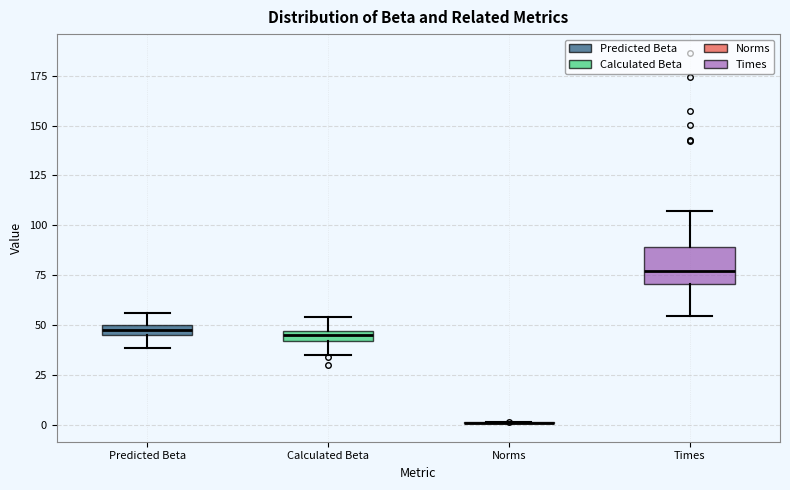

Which box is the tallest, from its lower edge to its upper edge?

Times